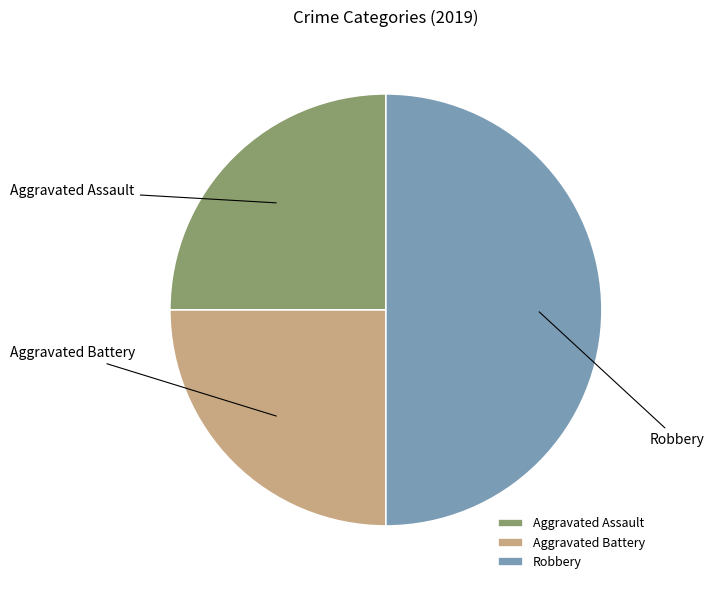

Does Aggravated Battery account for over 50% of the chart?

No